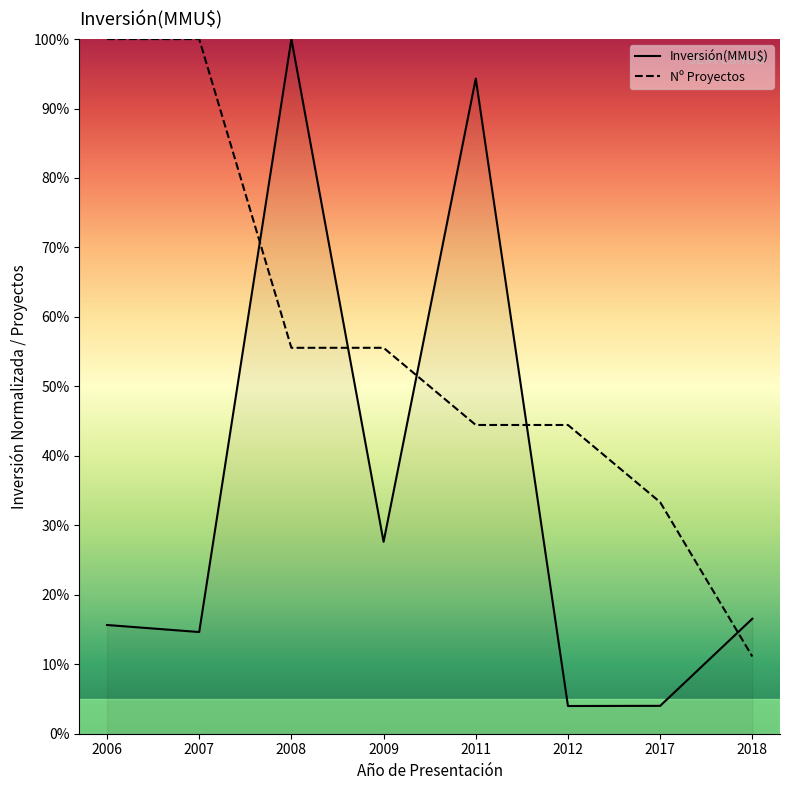

What is the highest value of the Inversión(MMU$) series?

100.0